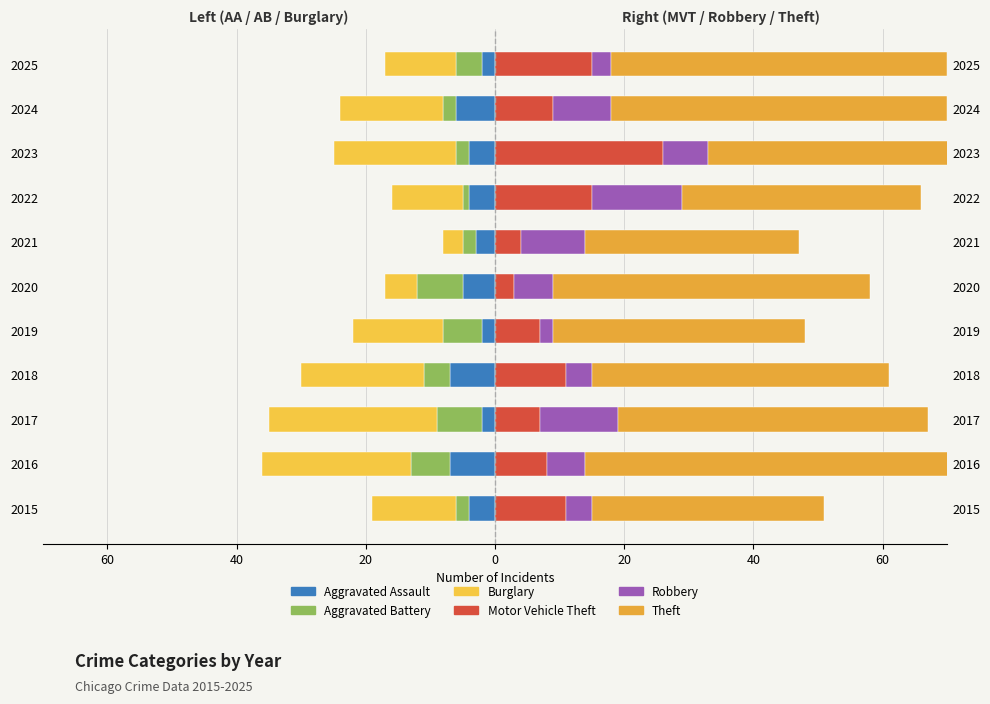

Reading right to left, extract all data points from this chart.

Aggravated Assault: -2	-6	-4	-4	-3	-5	-2	-7	-2	-7	-4
Aggravated Battery: -4	-2	-2	-1	-2	-7	-6	-4	-7	-6	-2
Burglary: -11	-16	-19	-11	-3	-5	-14	-19	-26	-23	-13
Motor Vehicle Theft: 15	9	26	15	4	3	7	11	7	8	11
Robbery: 3	9	7	14	10	6	2	4	12	6	4
Theft: 52	52	50	37	33	49	39	46	48	59	36